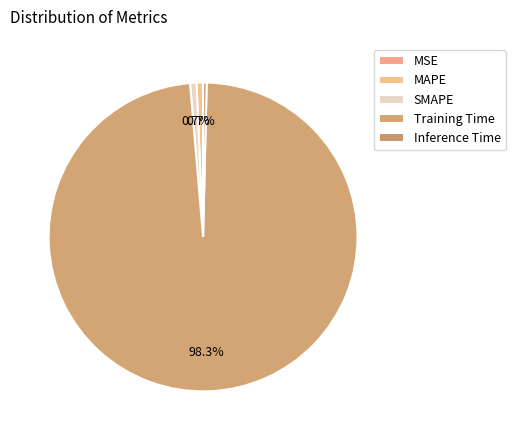

To the nearest percent, what is the combined percentage of SMAPE and Training Time?

99%